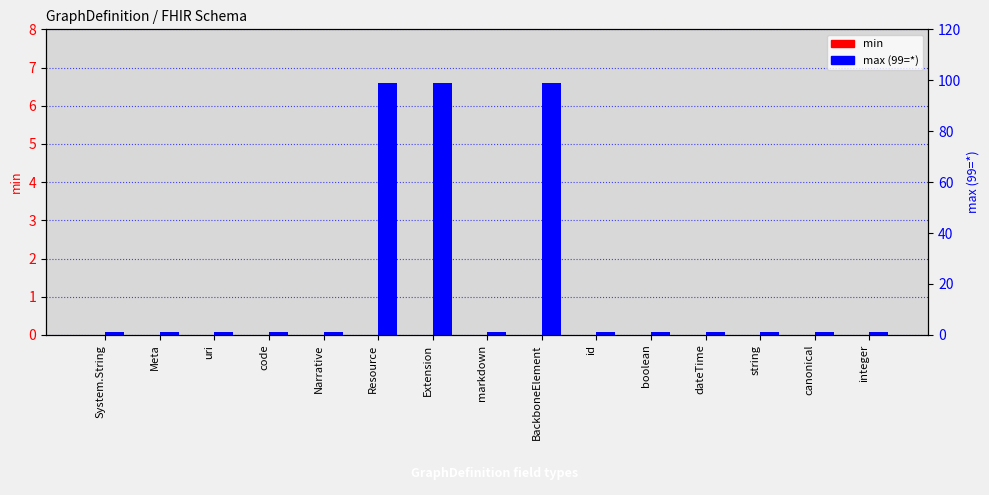

Where is max (99=*) nearest to the value 50?

System.String